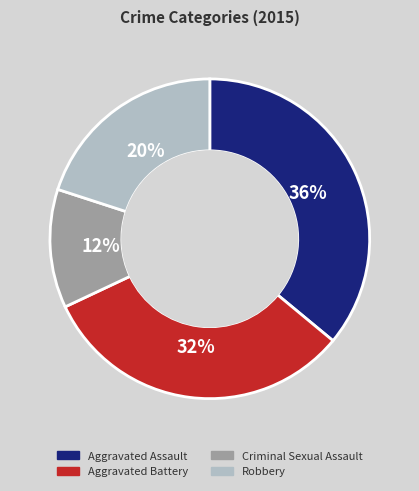

Do Aggravated Battery and Criminal Sexual Assault together represent more than half of the pie?

No